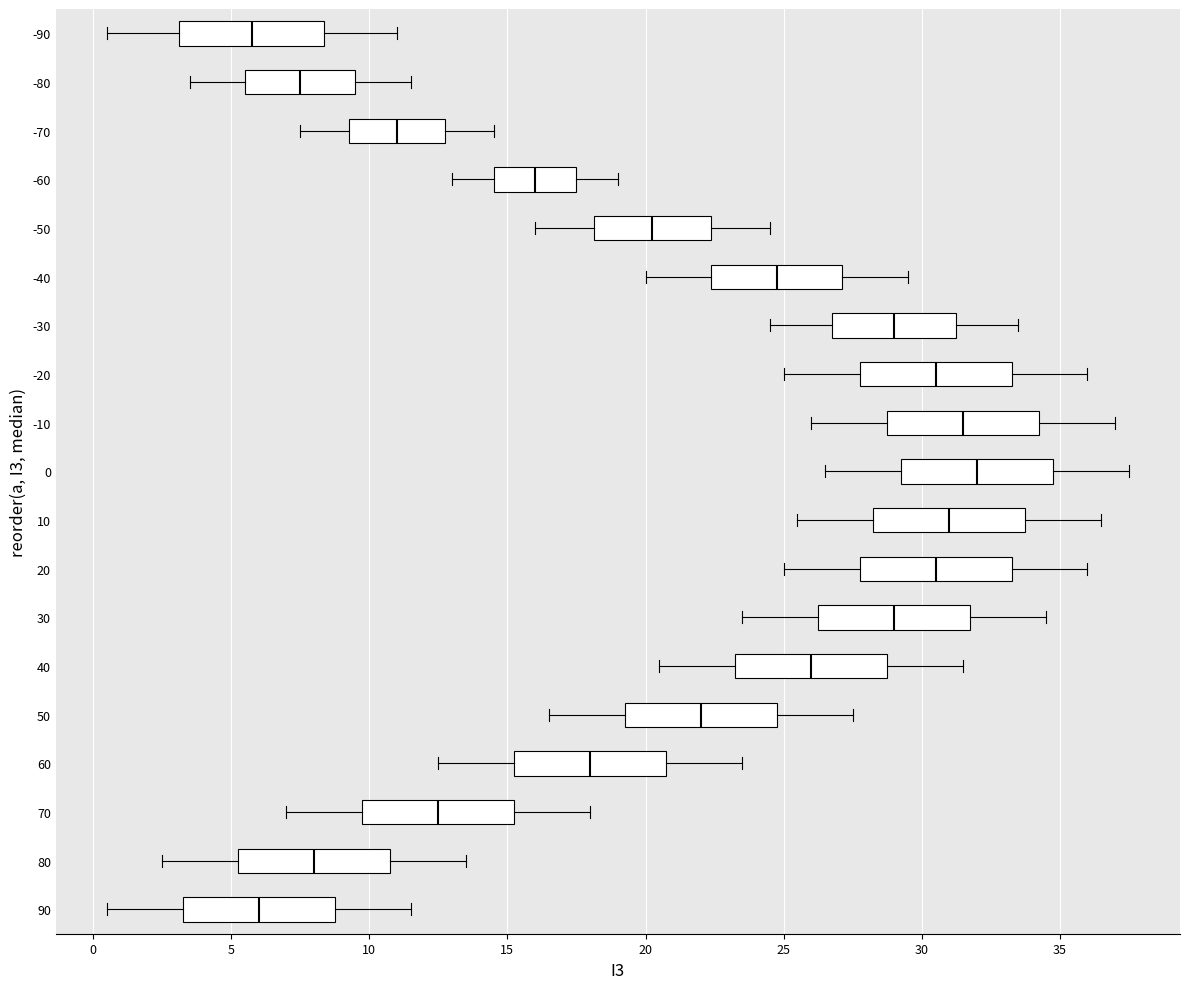

Which box has the furthest to the right median line?

0